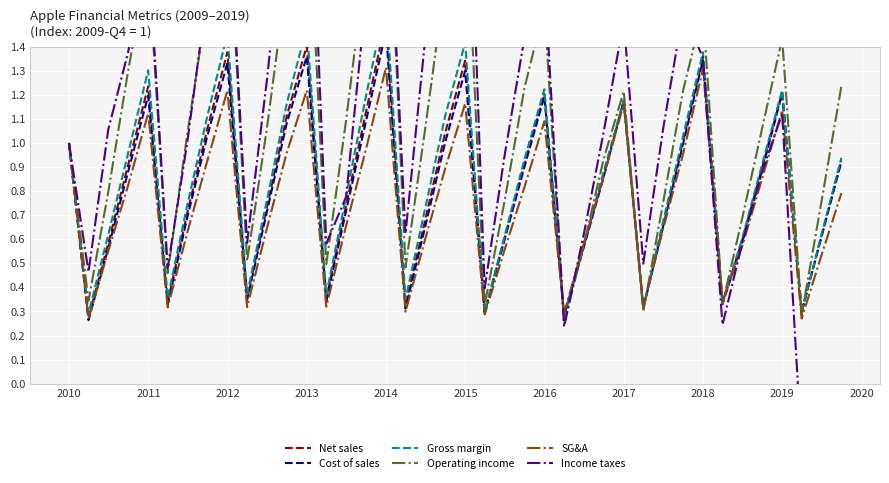

How many interior local valleys does the Operating income series have?

10